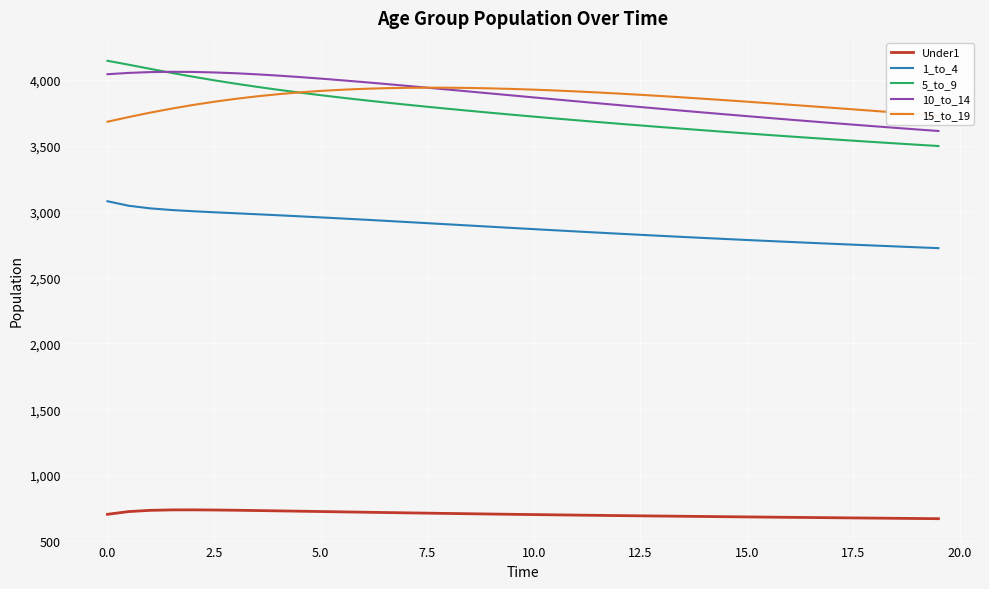

True or false: 15_to_19 and 1_to_4 cross at least once.

False